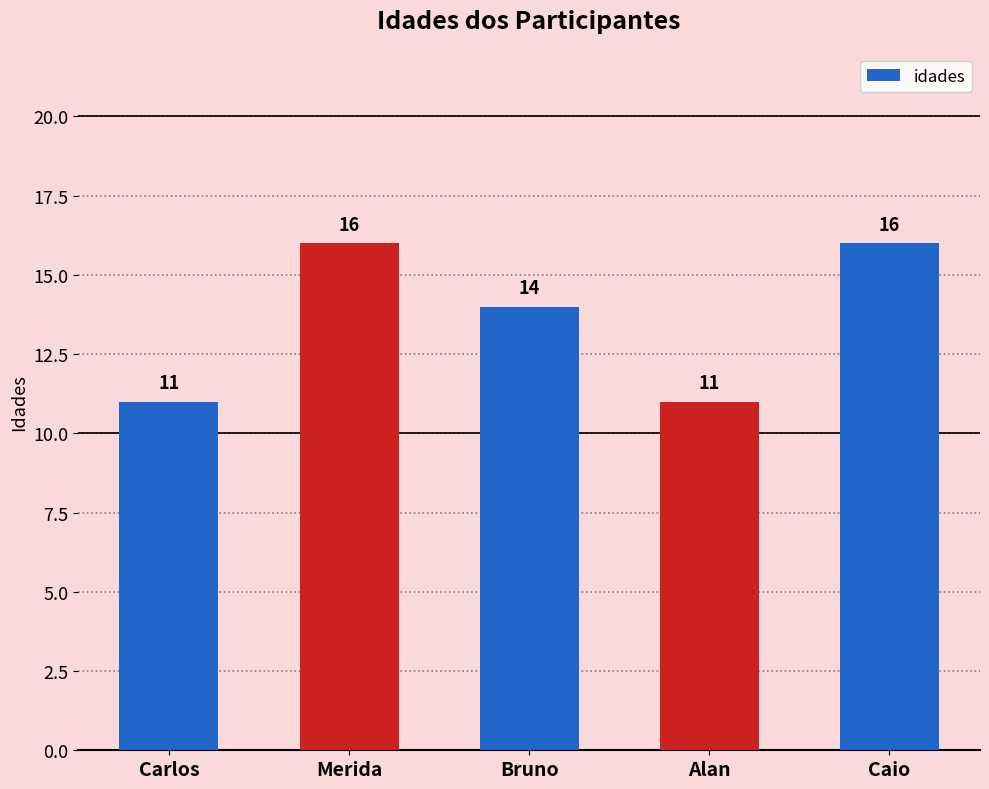

True or false: the data shows 27 at Caio.

False